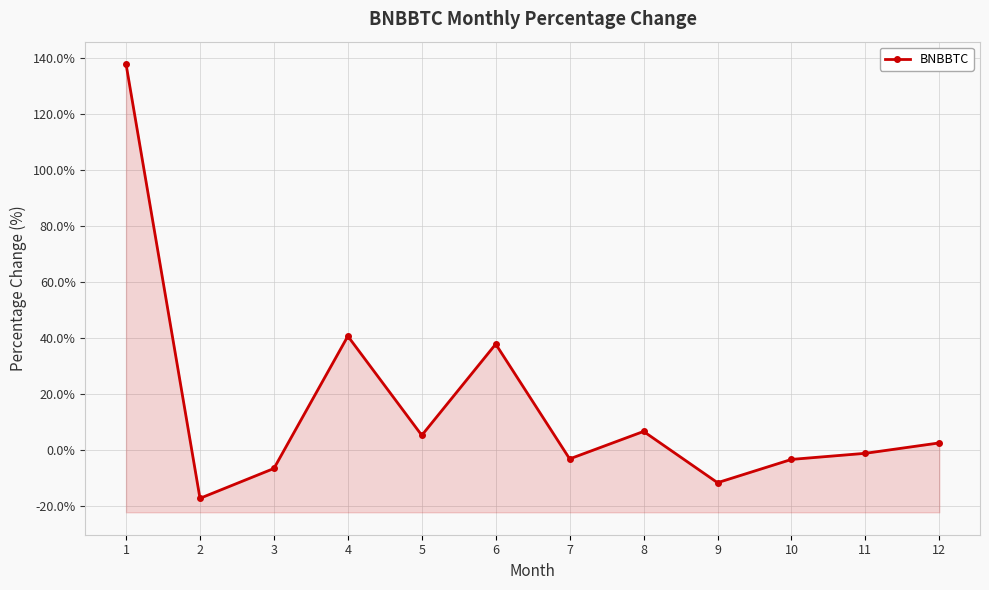

How many data points does each series have?

12